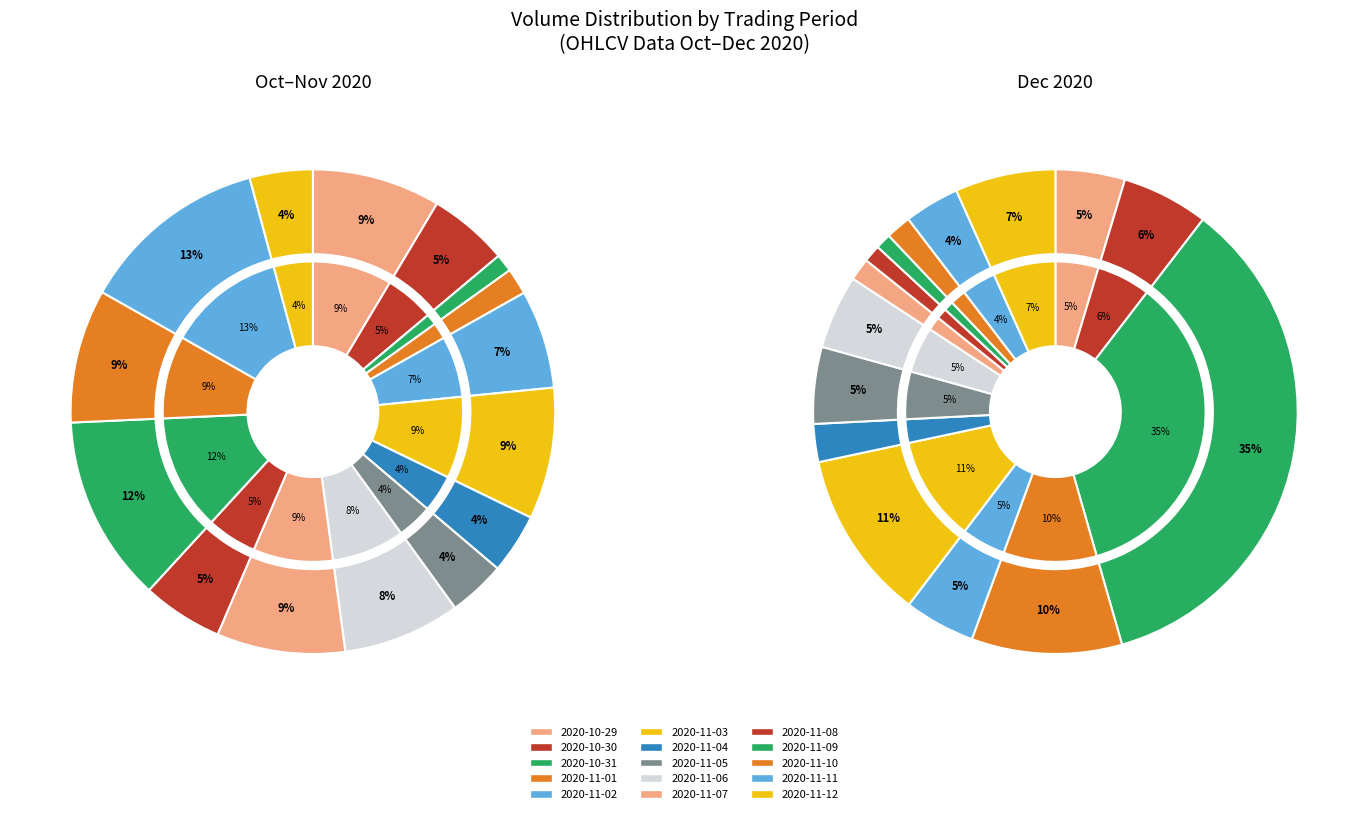

How many segments does this pie chart have?

15